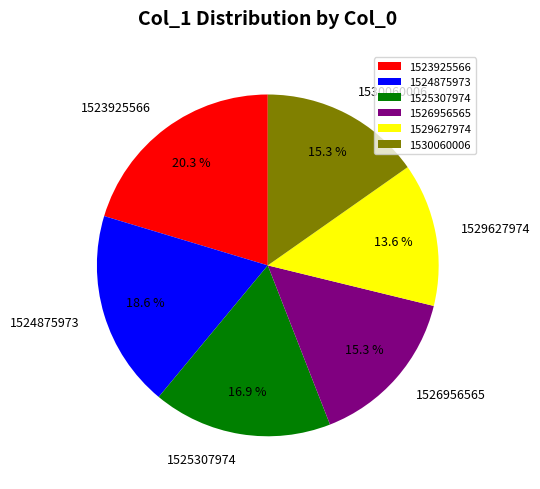

Count the number of slices in the pie.

6